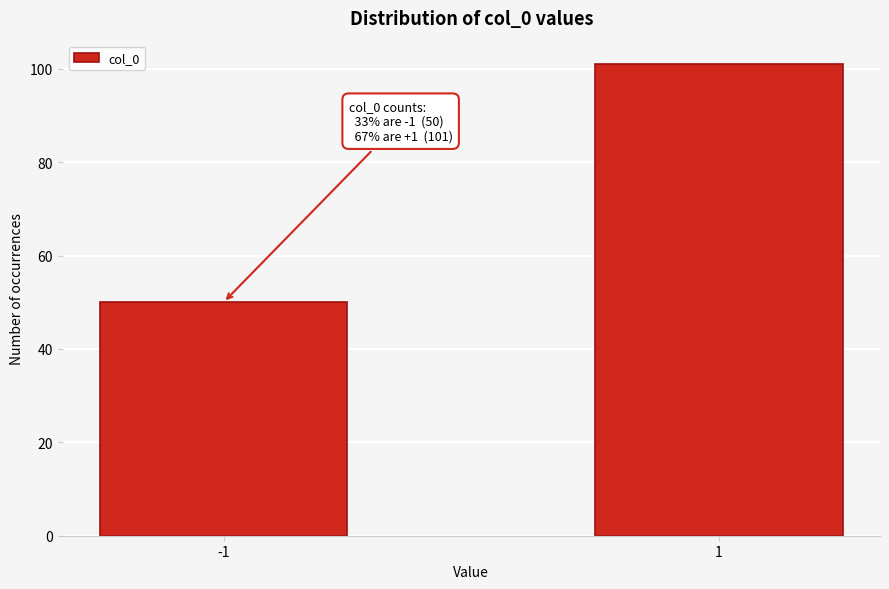

Reading left to right, transcribe all the data shown in this chart.

-1=50	1=101